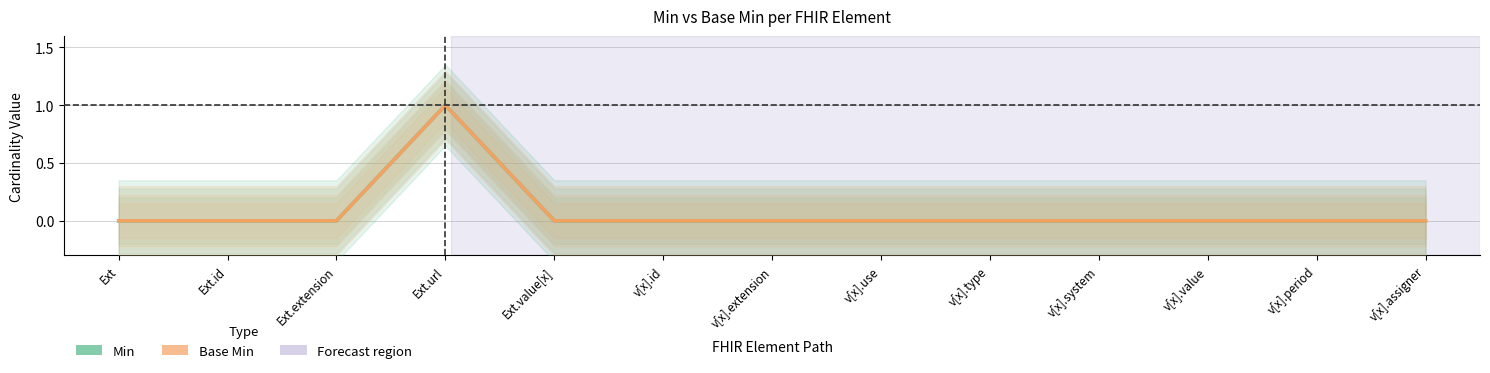

Between Ext.id and v[x].period, which is larger?

Ext.id